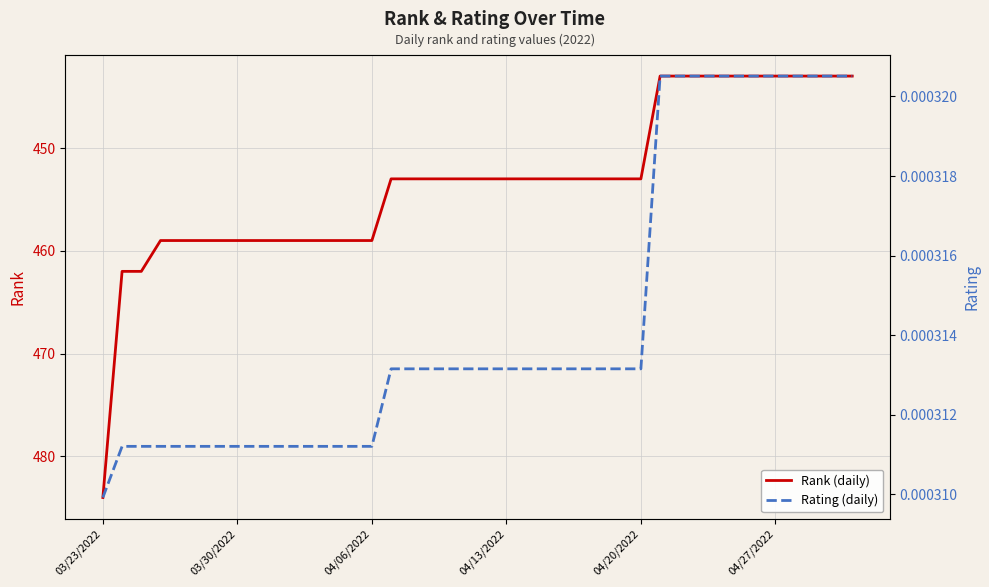

Reading left to right, transcribe all the data shown in this chart.

Rank (daily): 484.0	462.0	462.0	459.0	459.0	459.0	459.0	459.0	459.0	459.0	459.0	459.0	459.0	459.0	459.0	453.0	453.0	453.0	453.0	453.0	453.0	453.0	453.0	453.0	453.0	453.0	453.0	453.0	453.0	443.0	443.0	443.0	443.0	443.0	443.0	443.0	443.0	443.0	443.0	443.0
Rating (daily): 0.0	0.0	0.0	0.0	0.0	0.0	0.0	0.0	0.0	0.0	0.0	0.0	0.0	0.0	0.0	0.0	0.0	0.0	0.0	0.0	0.0	0.0	0.0	0.0	0.0	0.0	0.0	0.0	0.0	0.0	0.0	0.0	0.0	0.0	0.0	0.0	0.0	0.0	0.0	0.0